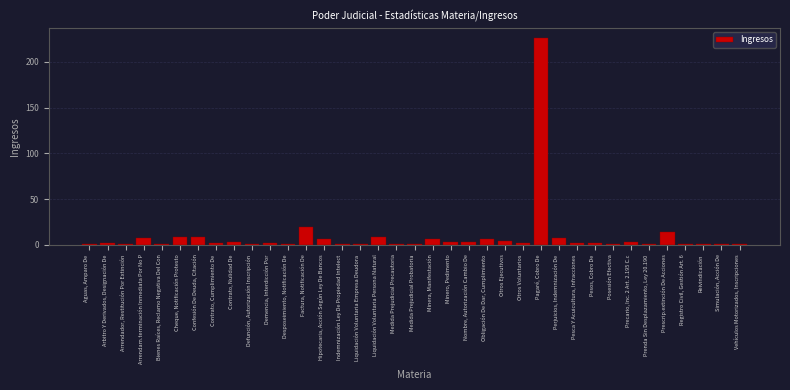

What is the average value?

10